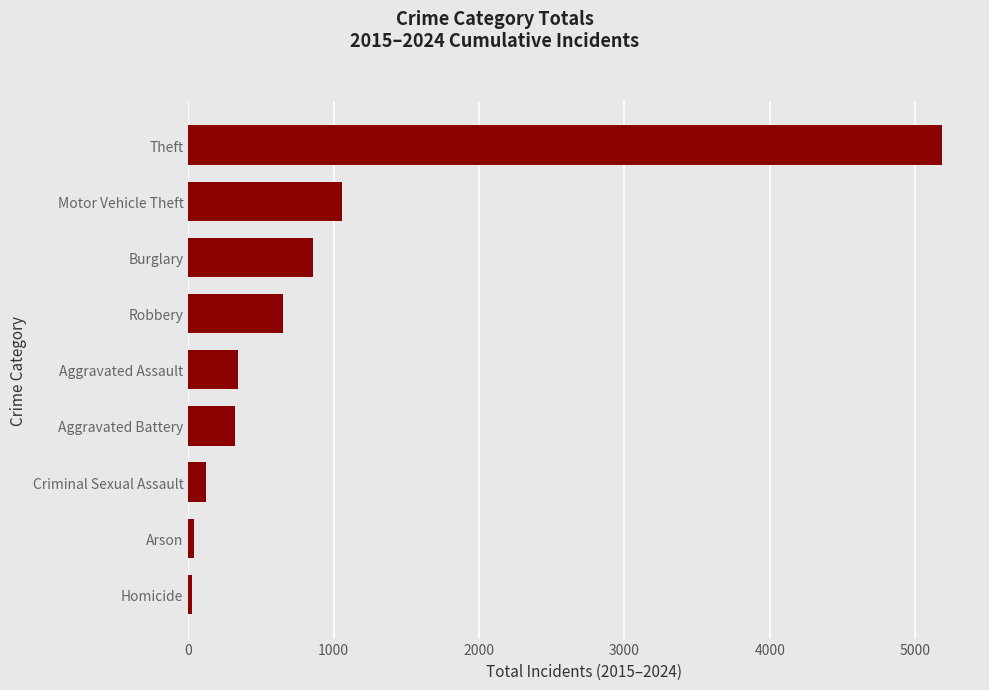

The value at Motor Vehicle Theft is 1054. True or false?

True